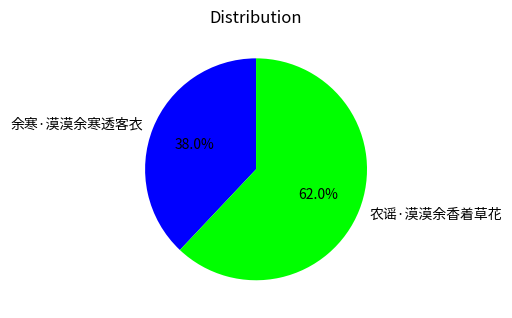

To the nearest percent, what is the difference between the largest and smallest slice percentages?

24%